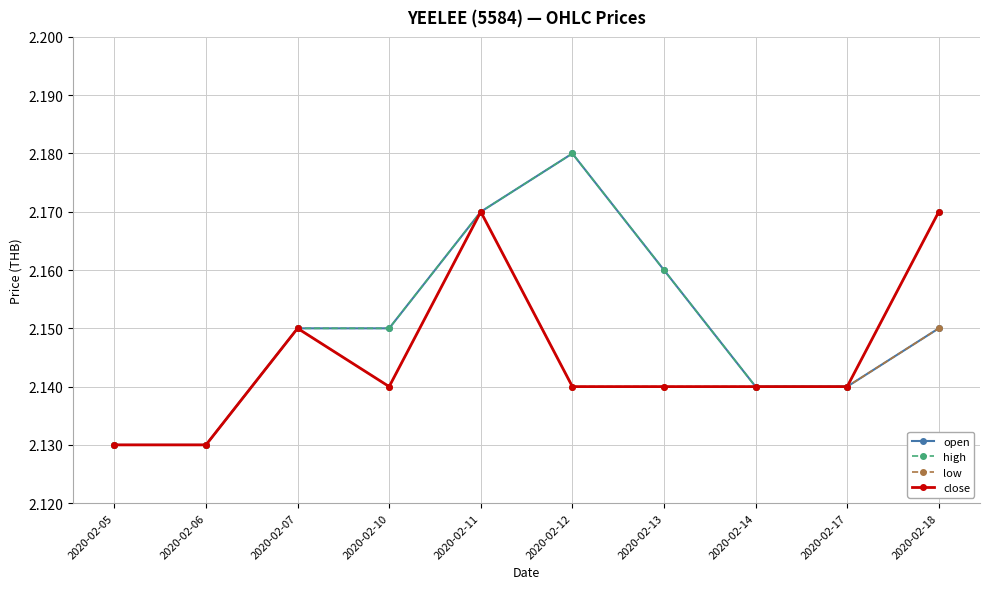

True or false: open has more than 0 points higher than both neighbors.

True